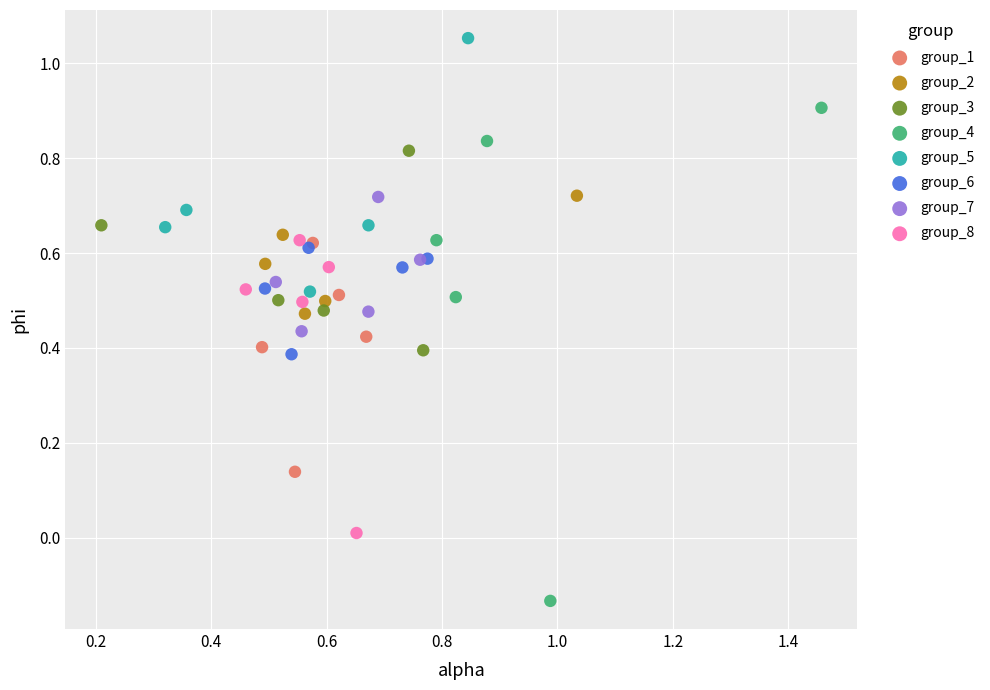

What are all the series names shown in the legend?

group_1, group_2, group_3, group_4, group_5, group_6, group_7, group_8